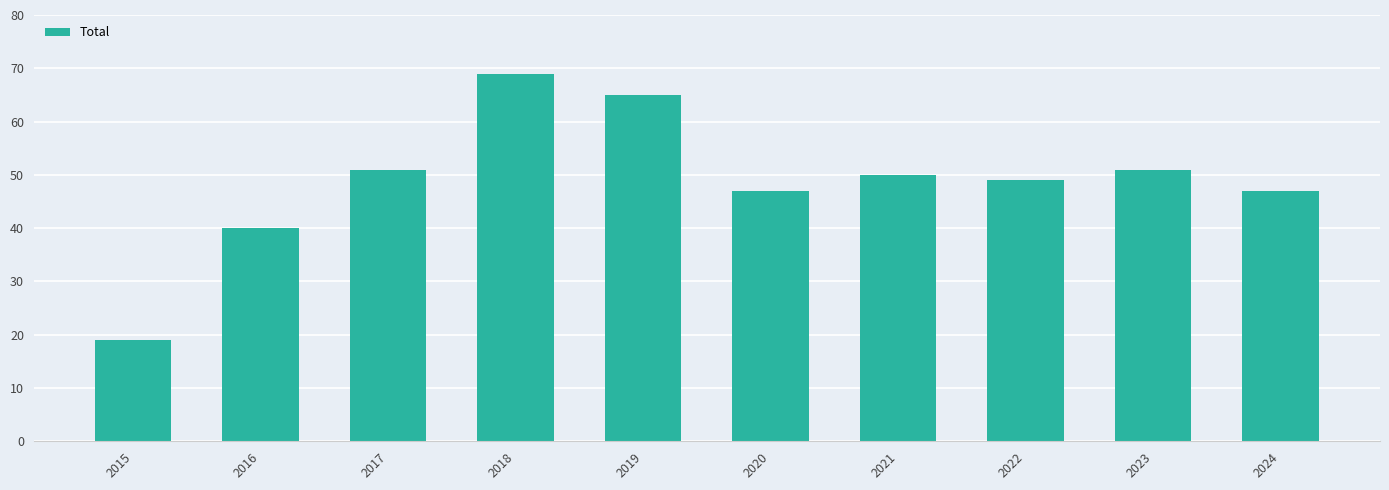

How many bars are there in total?

10